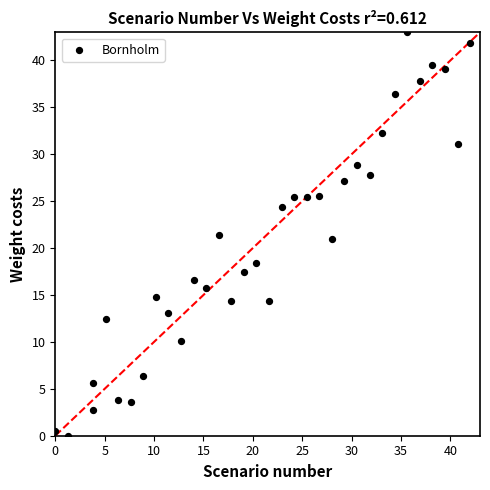

What is the range of X values (max minus min)?

42.0